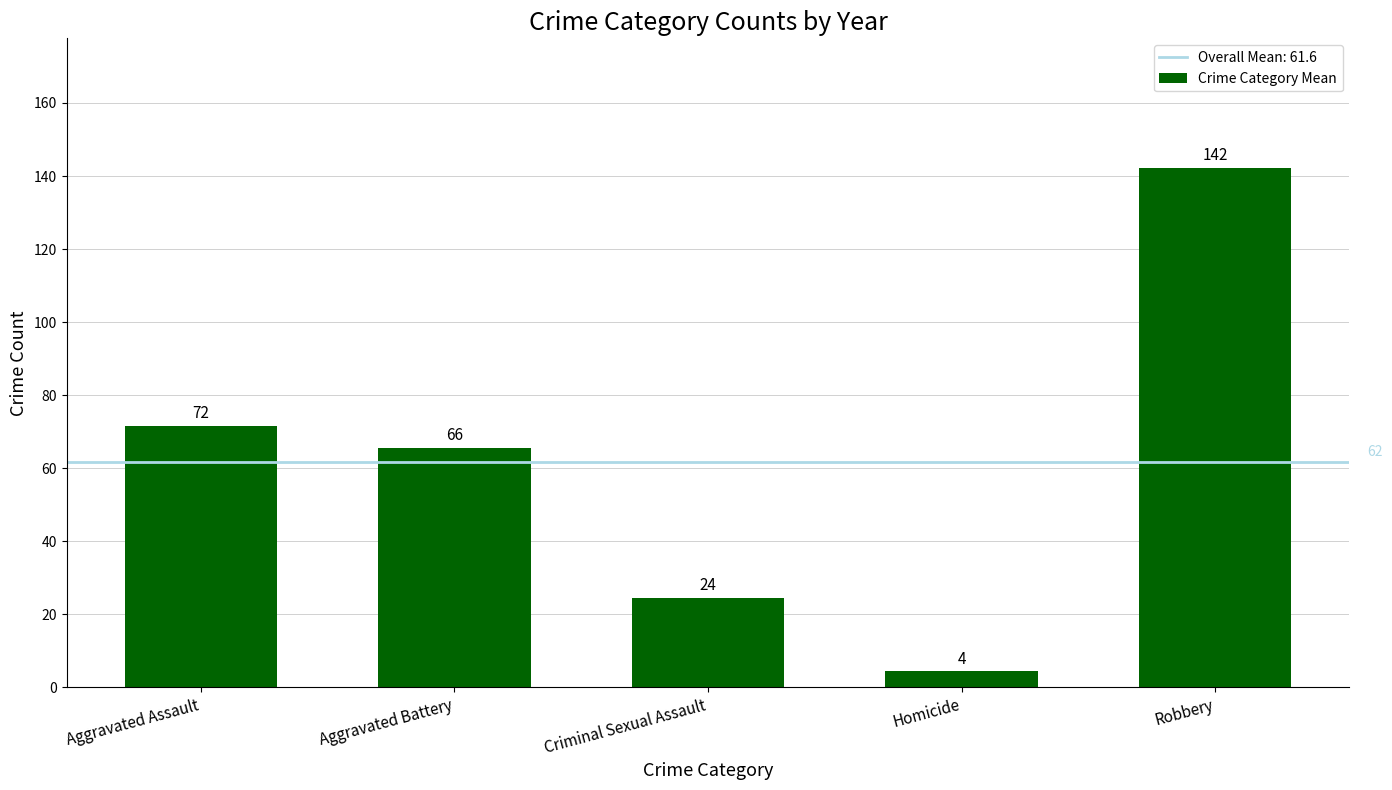

What is the ratio of the value at Robbery to the value at Homicide?

32.8